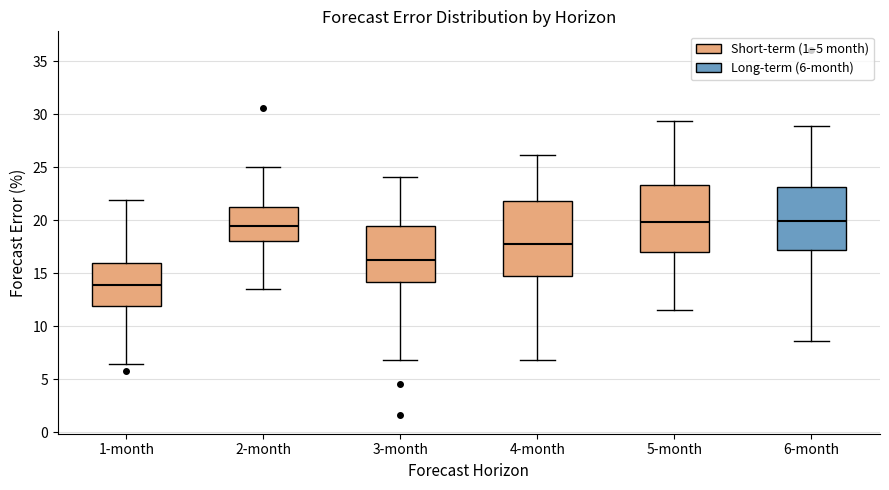

Which box has the lowest median line?

1-month